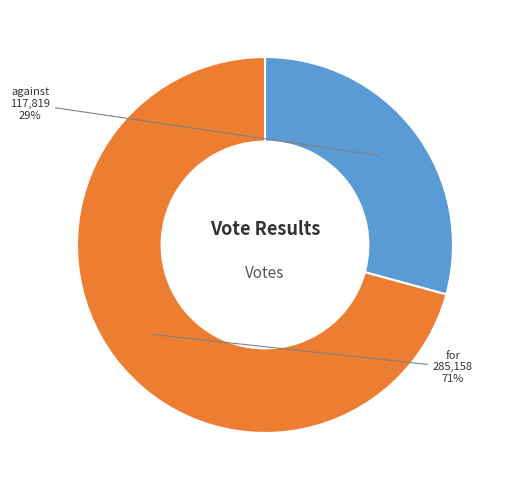

What is the ratio of the value at against to the value at for?

0.4